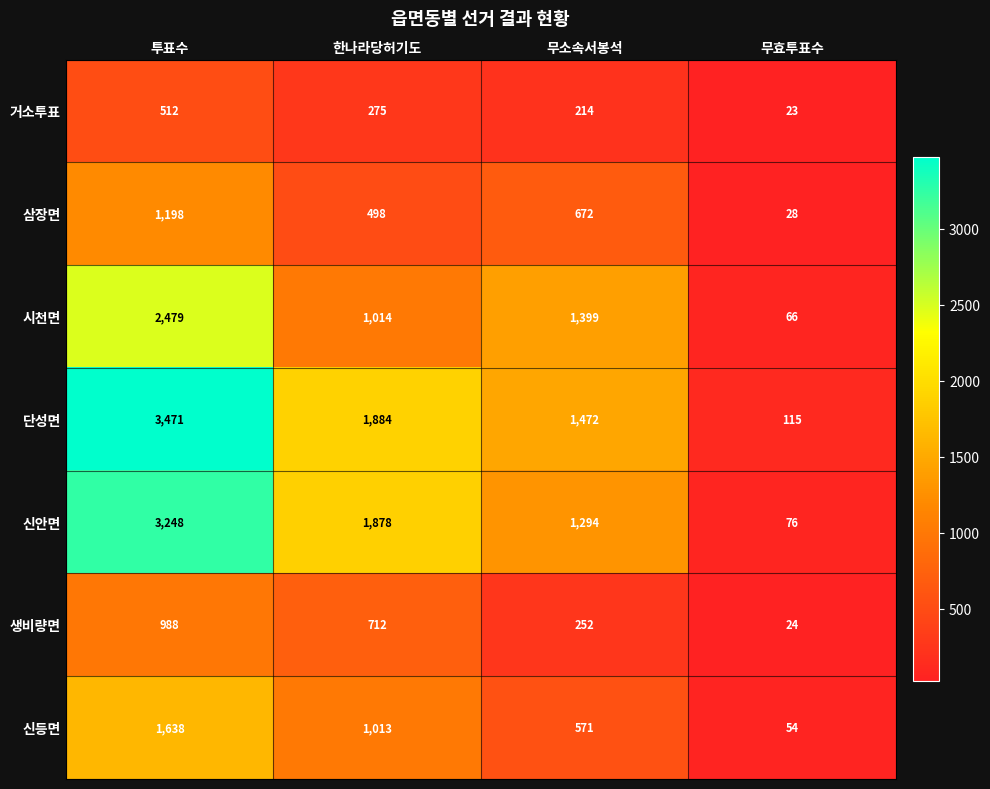

What is the spread (max minus min) of values at 한나라당허기도?

1609